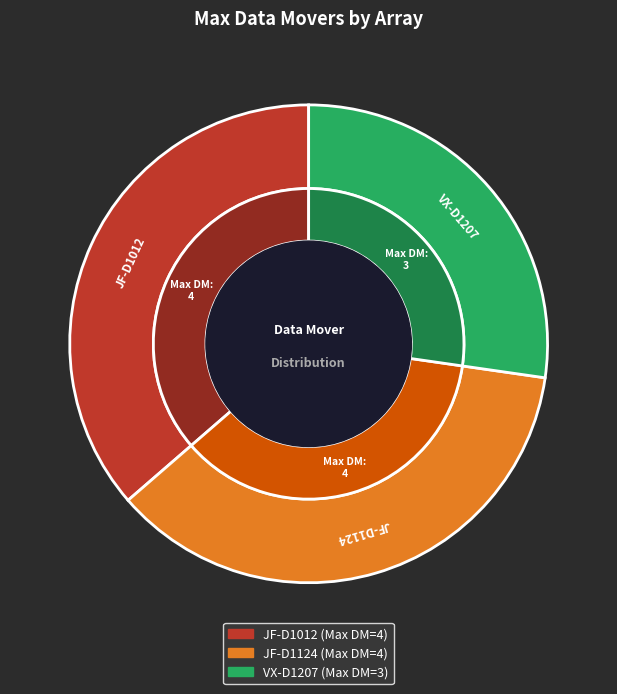

Which slice is the largest?

JF-D1012